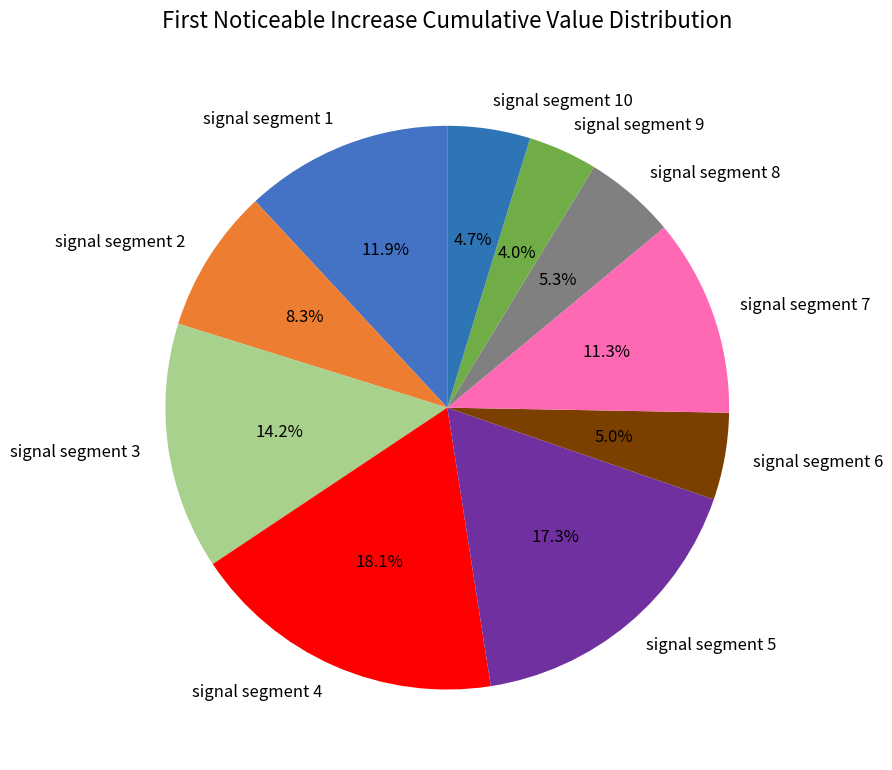

How many slices are in this pie chart?

10